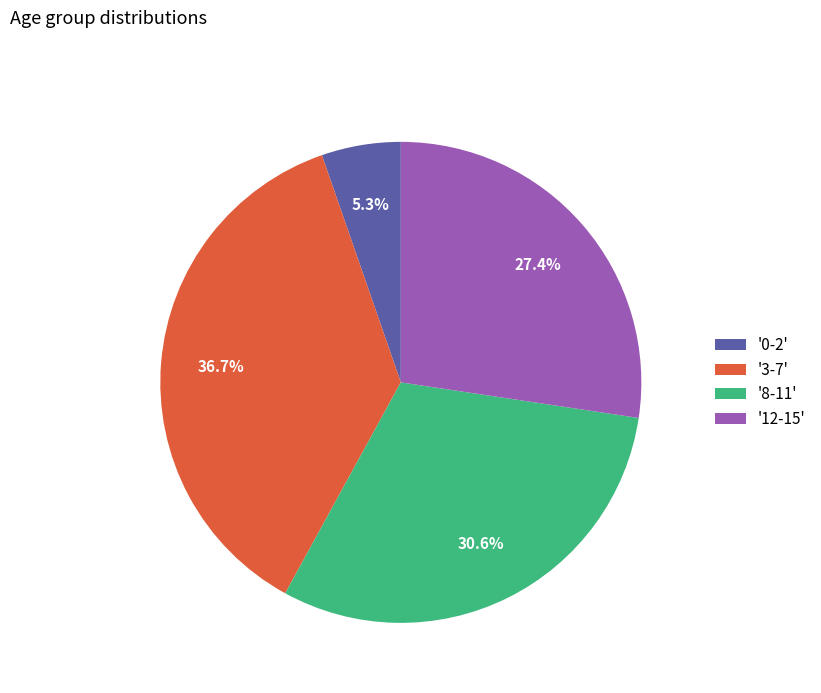

Which slice is the smallest?

'0-2'